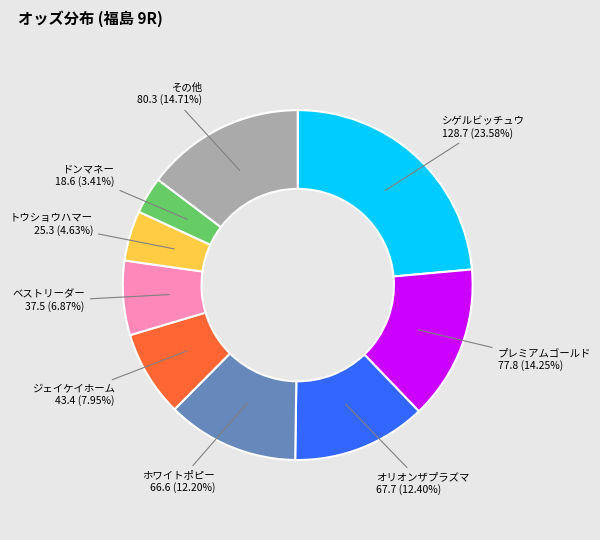

Does any single category account for the majority?

No